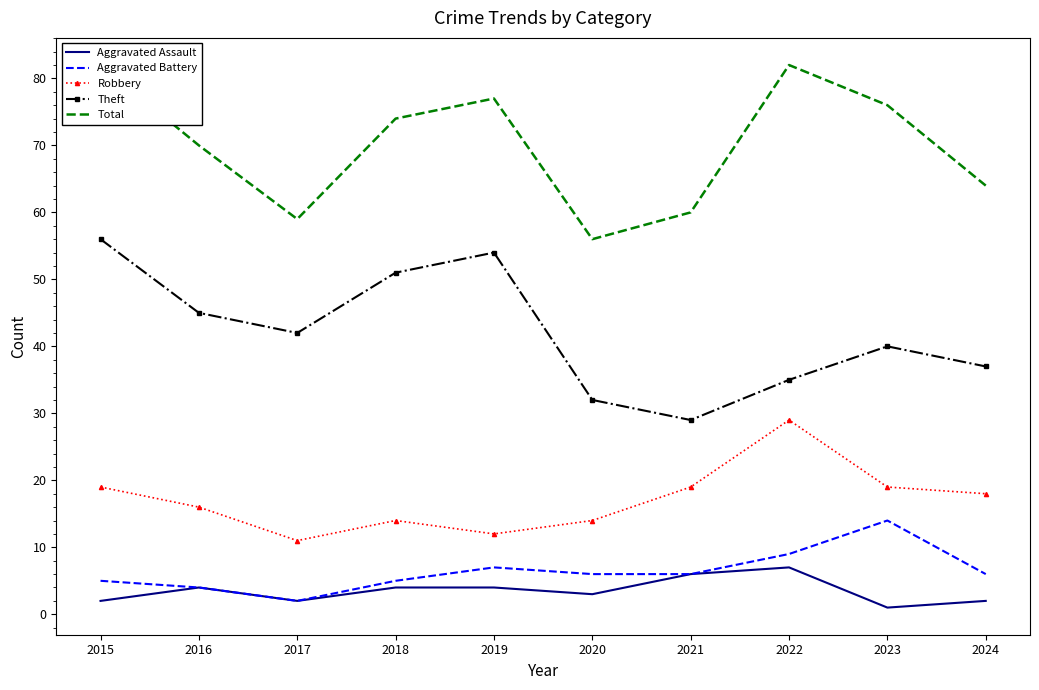

What is the value of the Aggravated Assault point at the 10th from the left?

2